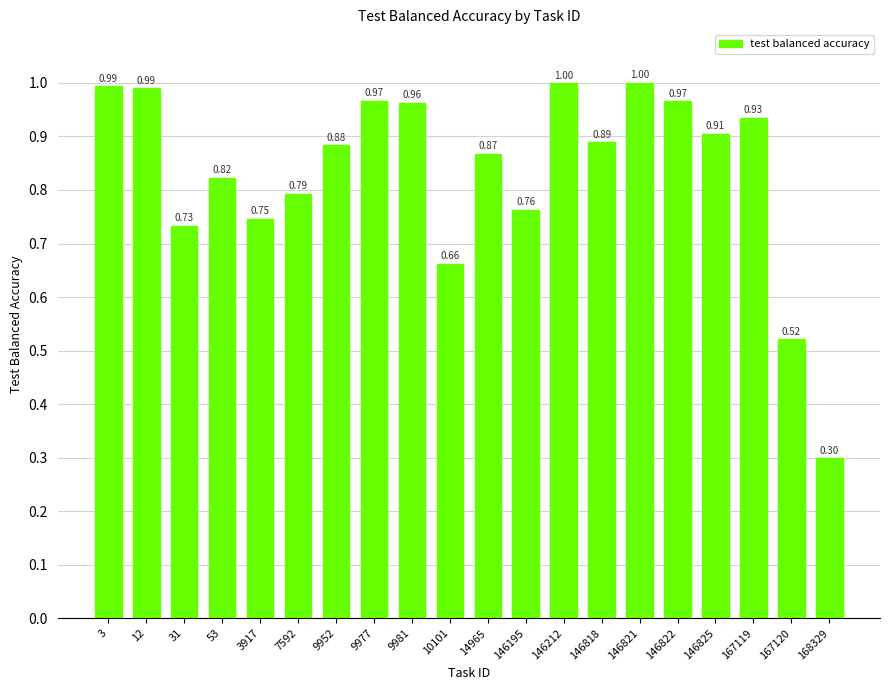

What is the sum of the values at 167119 and 146212?

1.9